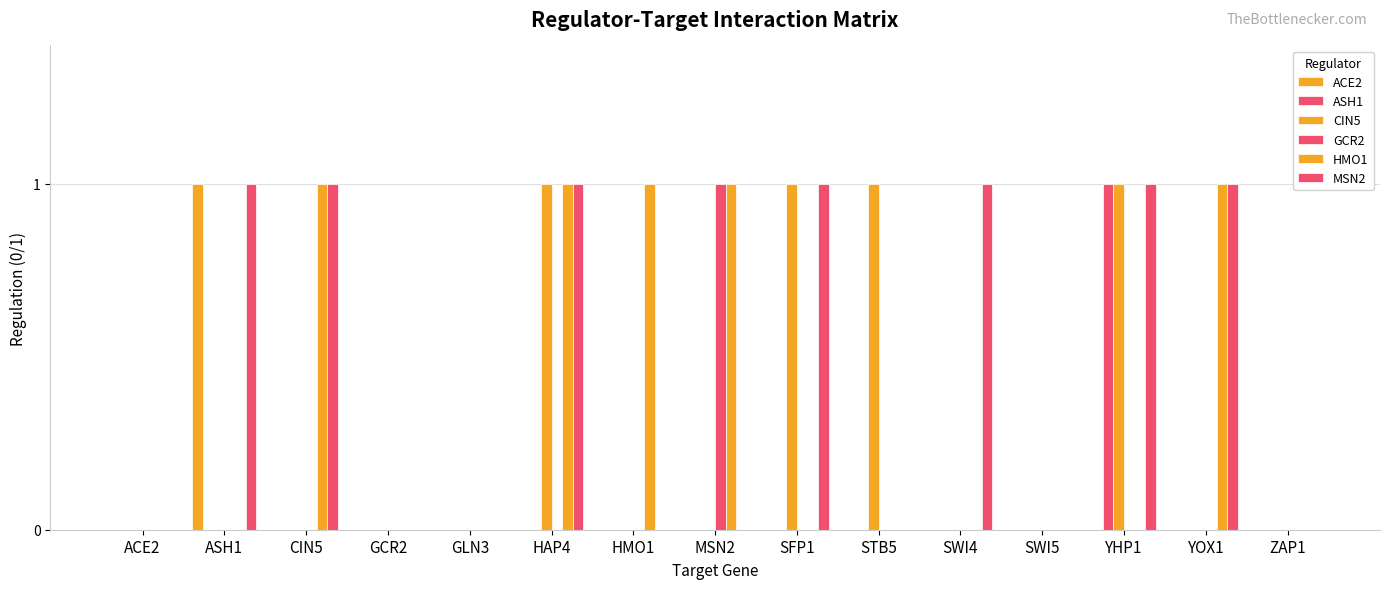

Which has a higher value, ASH1 or YHP1?

ASH1